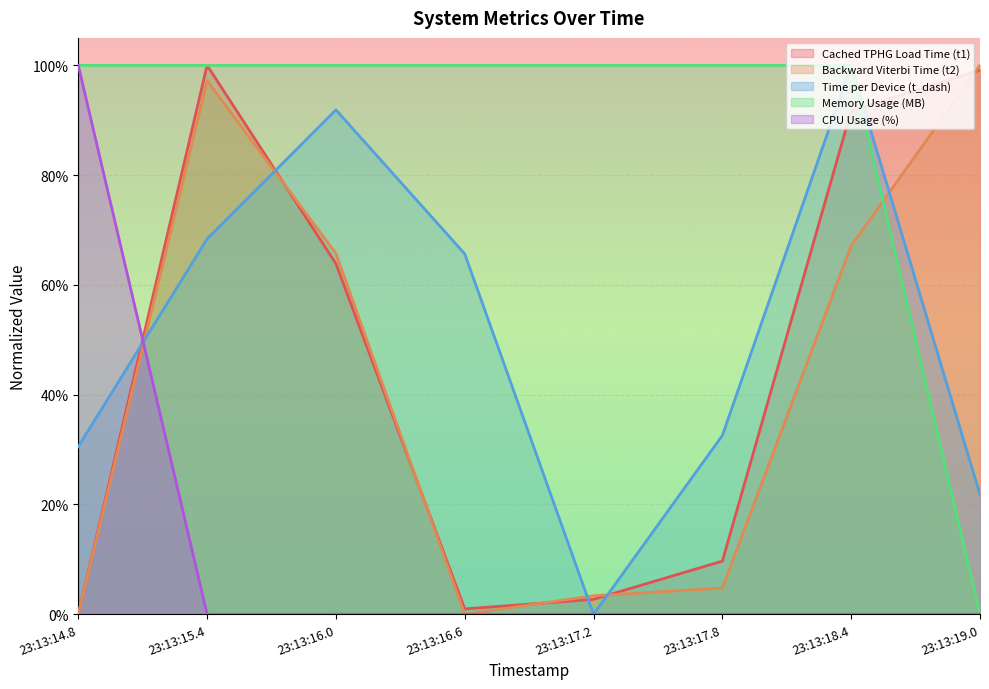

What is the label of the 2nd point from the left?

23:13:15.4